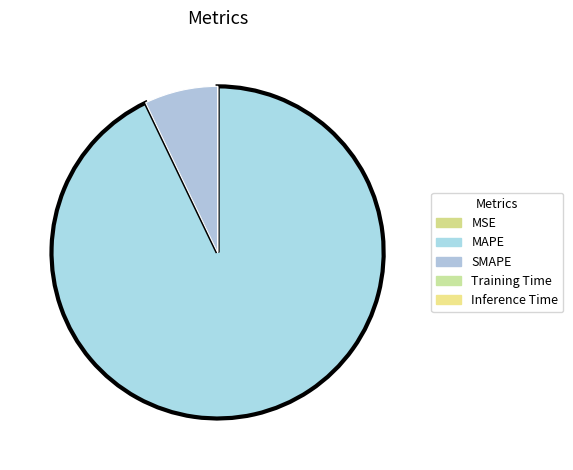

Is it true that Training Time is 0% of the pie?

True